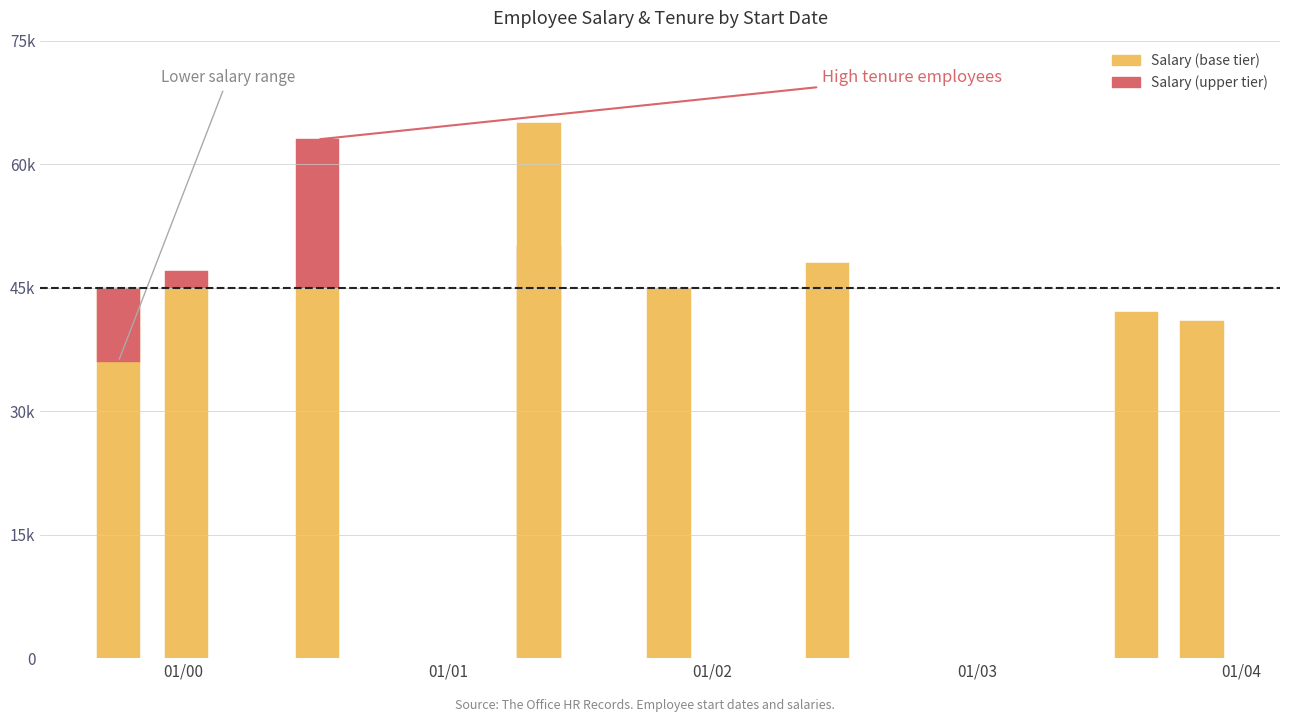

How many values in the Salary series are below 47000?

4